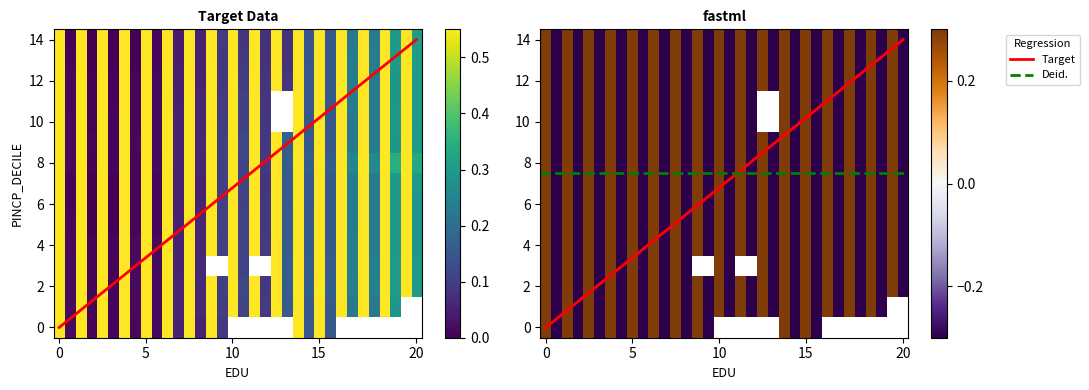

At which category is the sum across all series the highest?

14